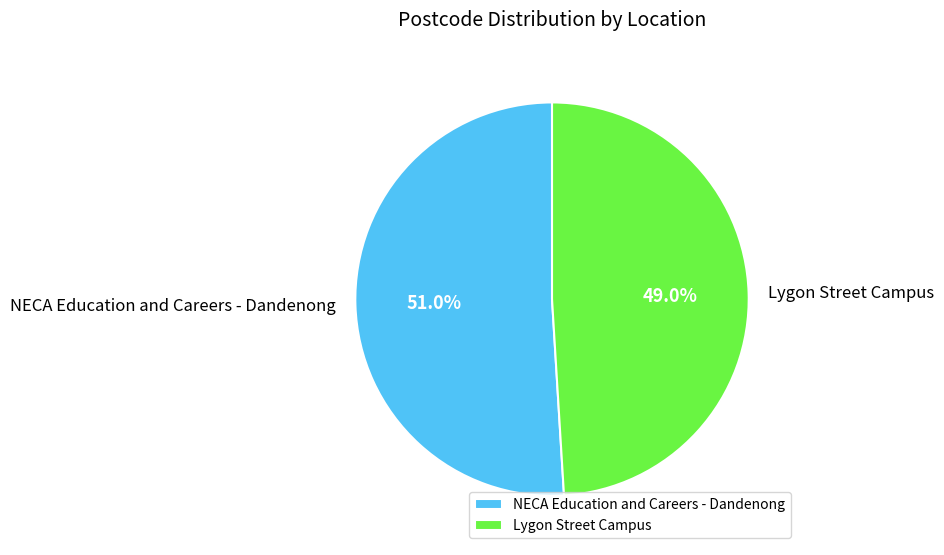

How many slices are in this pie chart?

2